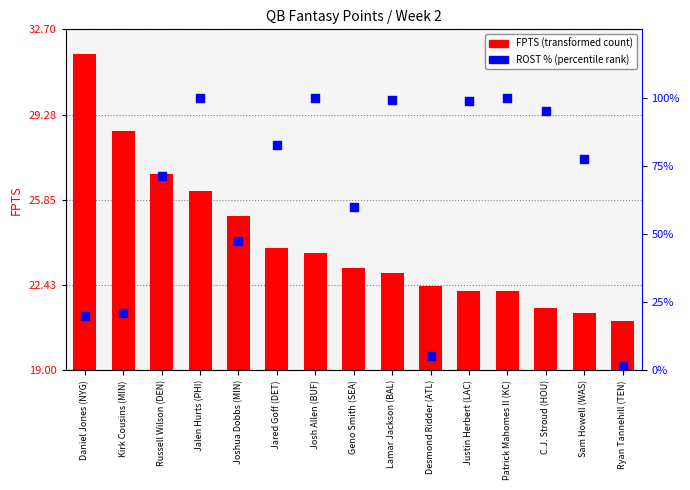

At which category is the sum across all series the highest?

Jalen Hurts (PHI)